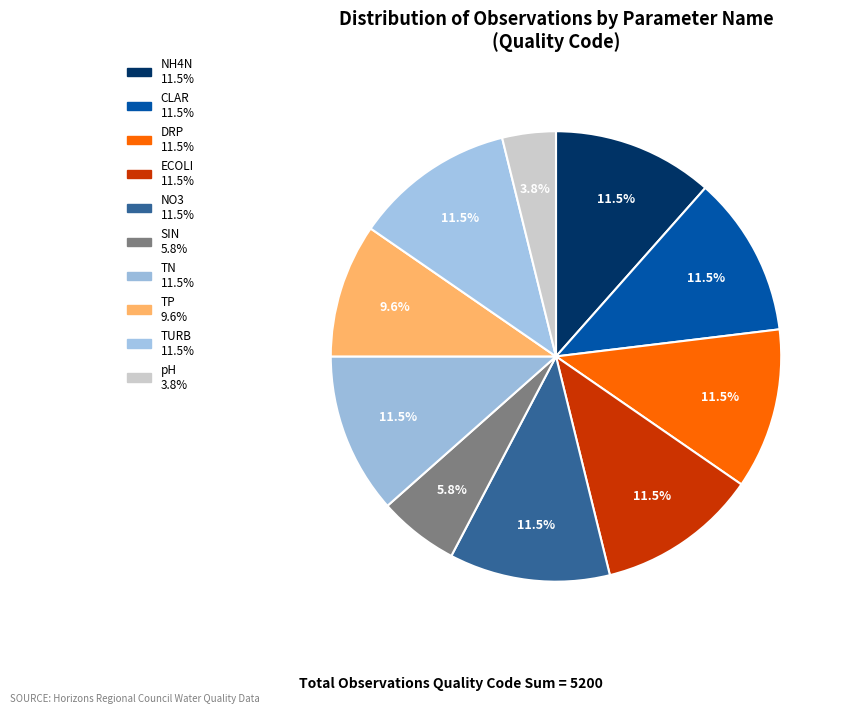

Is there any slice that represents more than half of the pie?

No